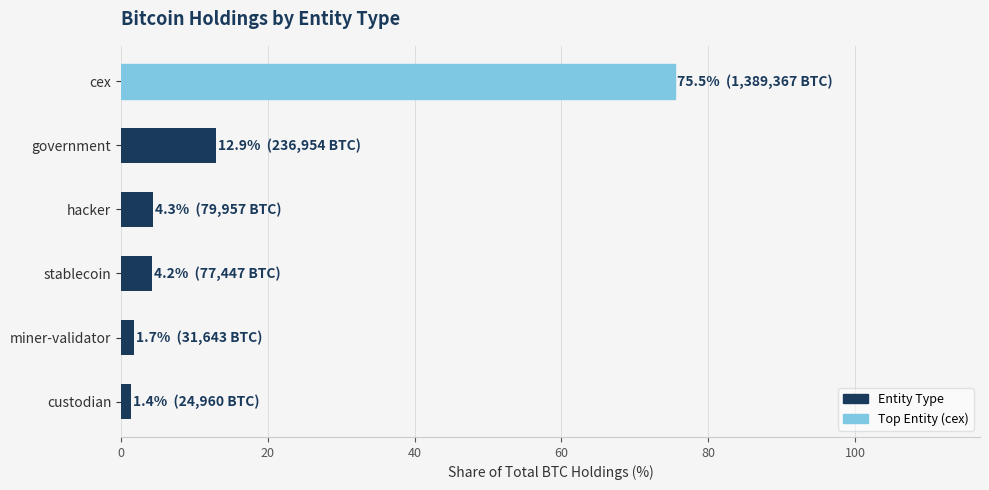

What is the sum of all values?

100.0